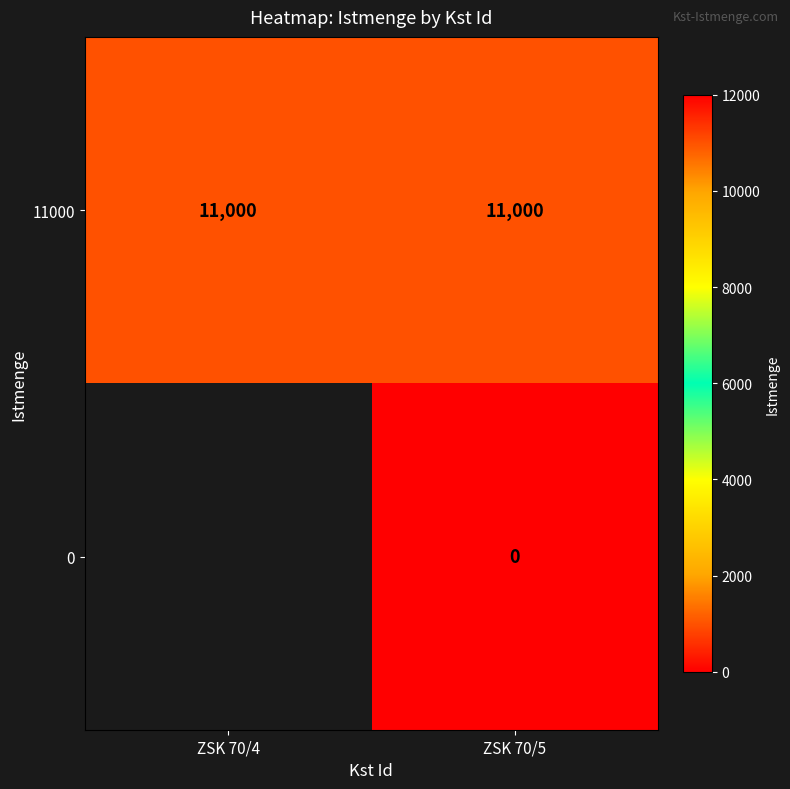

Rank the series at ZSK 70/5 from highest to lowest value.

11000, 0